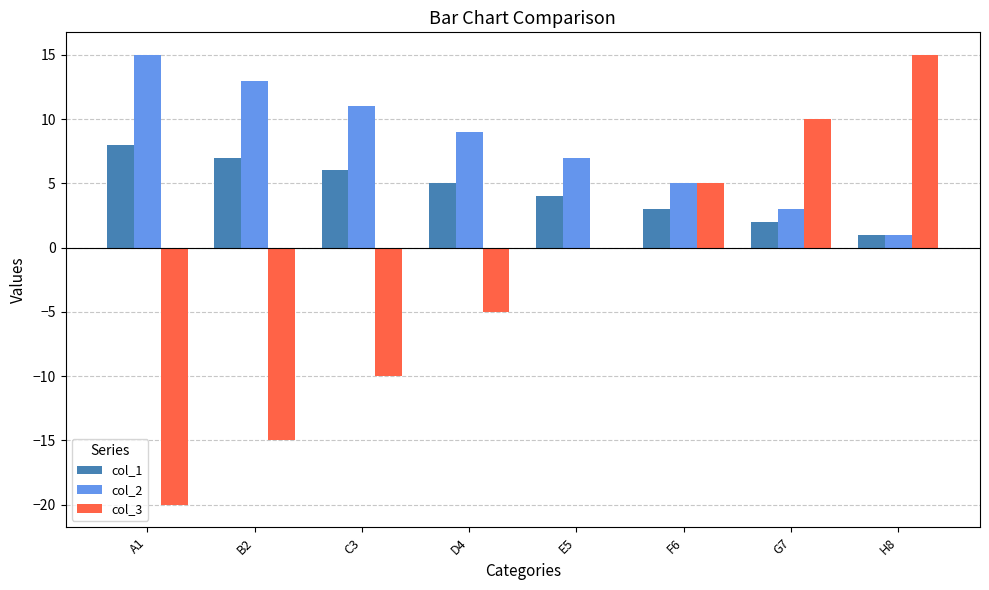

Count the number of categories in the chart.

8